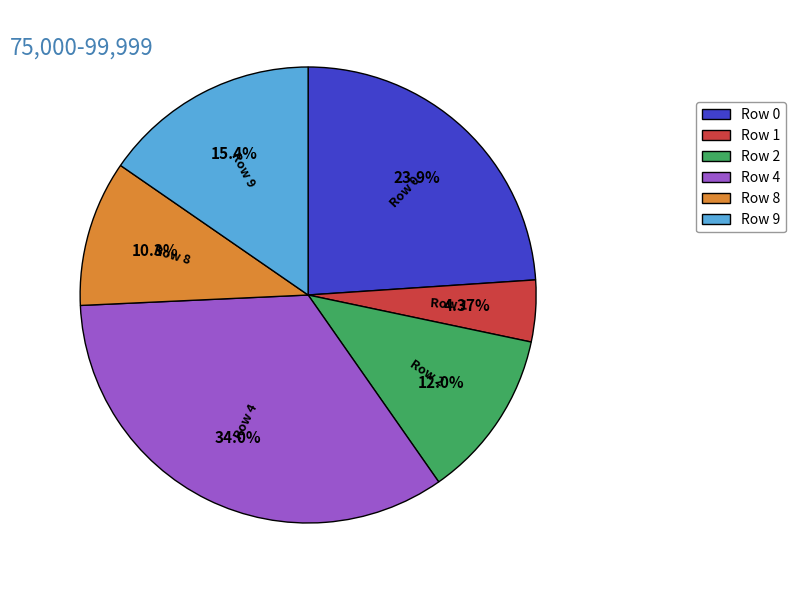

Which category has the smallest portion of the pie?

Row 1